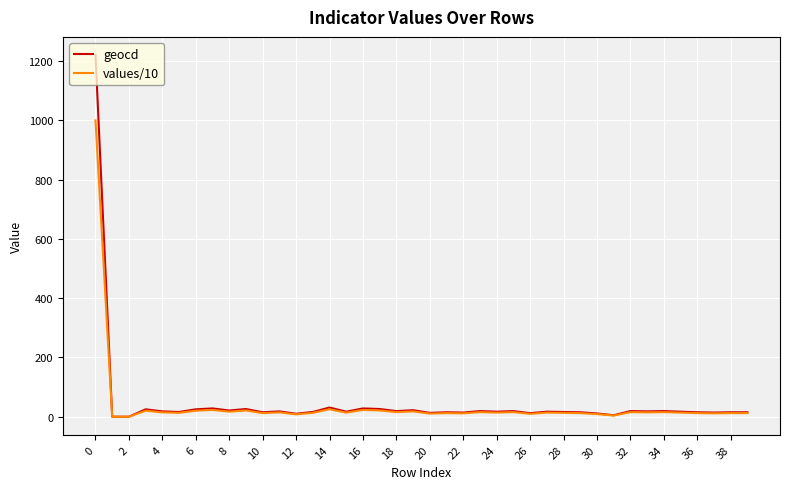

What is the highest value of the geocd series?

1221.0